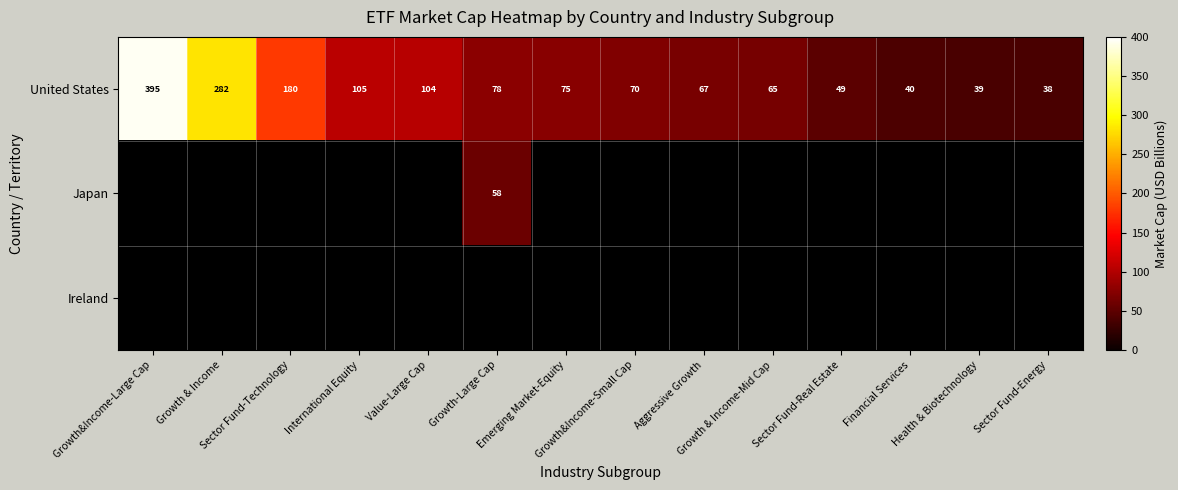

Is the value of Japan at Sector Fund-Real Estate greater than the value of Ireland at Growth & Income-Mid Cap?

No